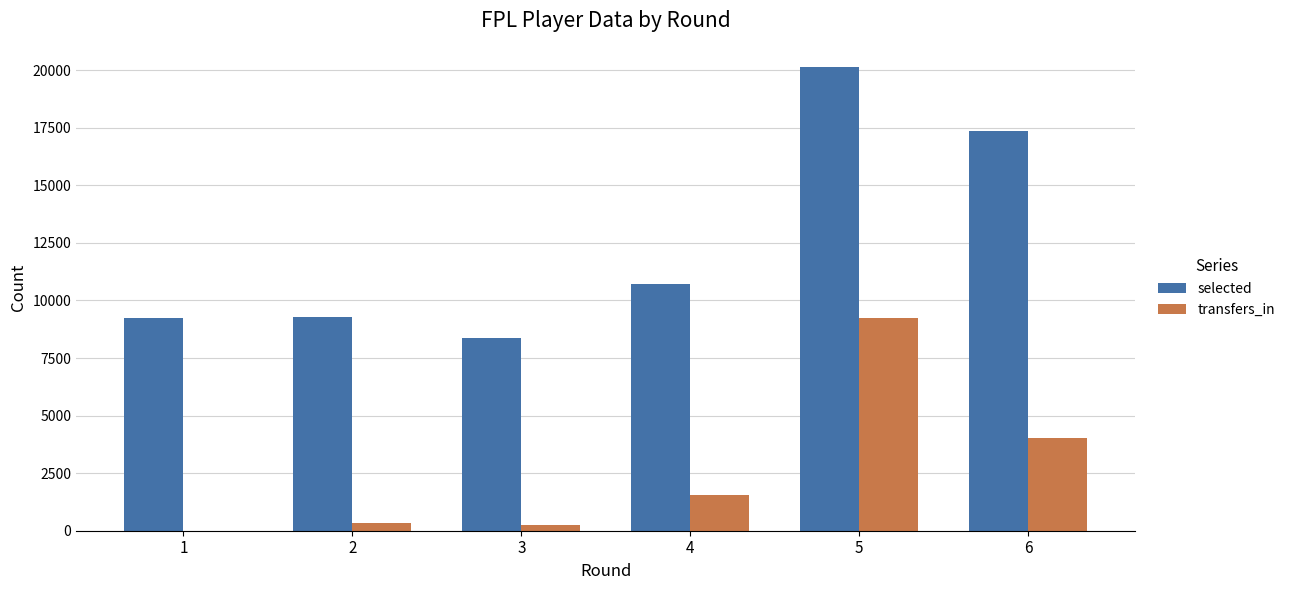

At which category is the sum across all series the highest?

5